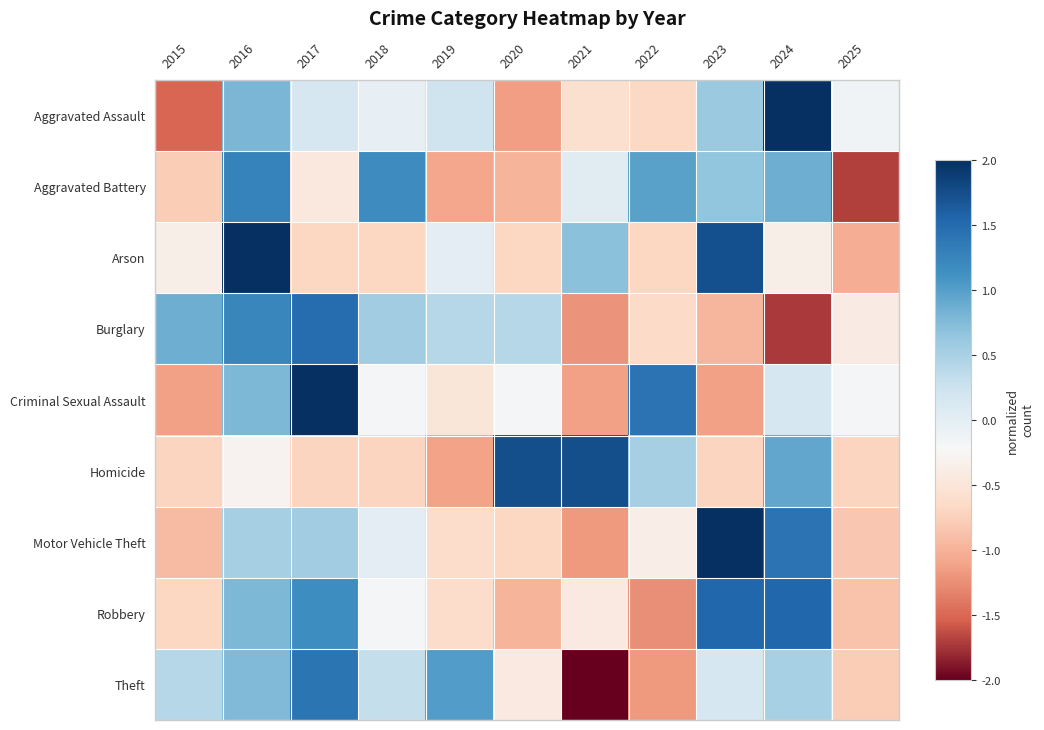

At which category is the sum across all series the highest?

2016